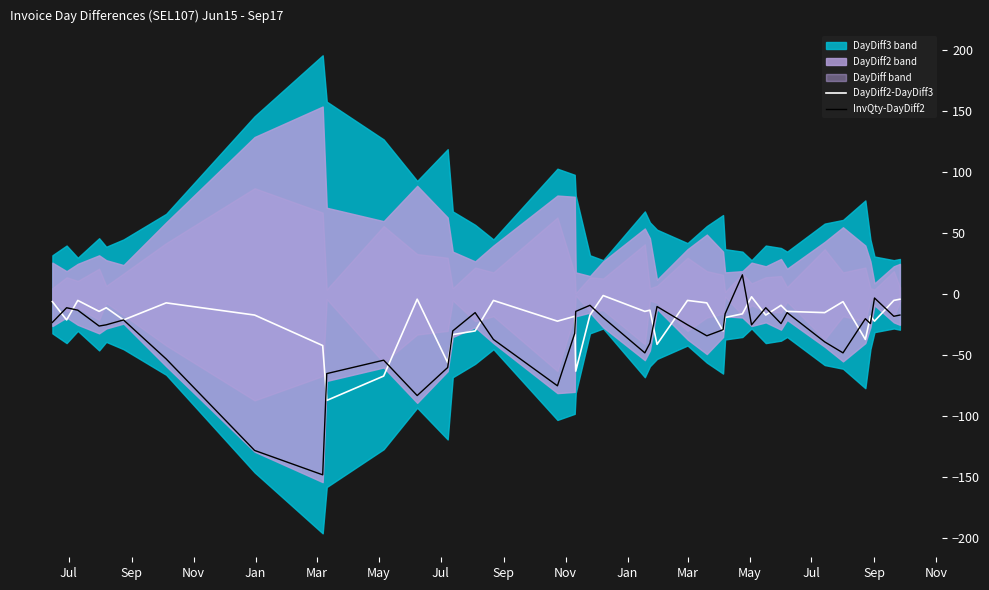

What is the minimum value for DayDiff2-DayDiff3?

-87